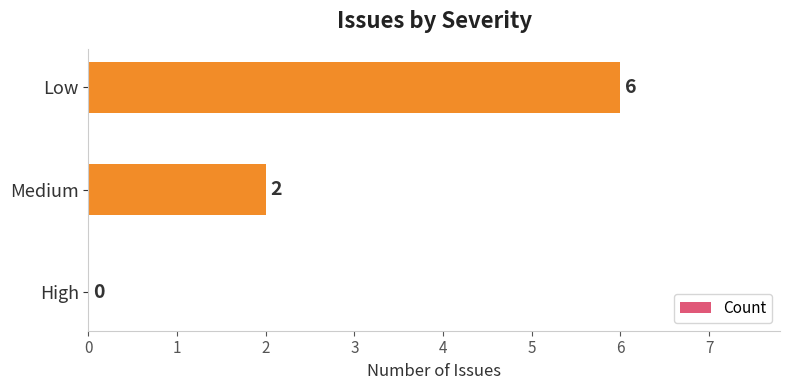

What is the sum of all values?

8